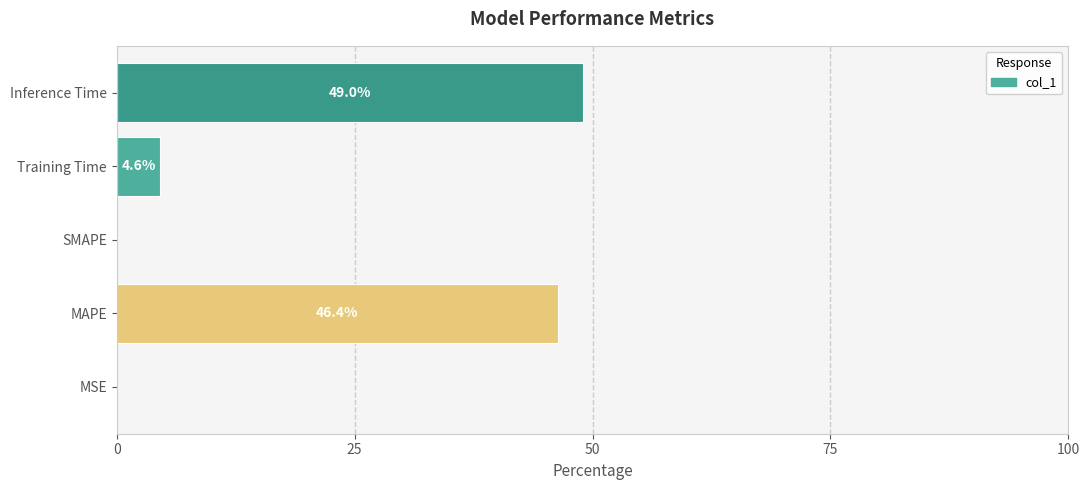

Are the bars horizontal?

Yes